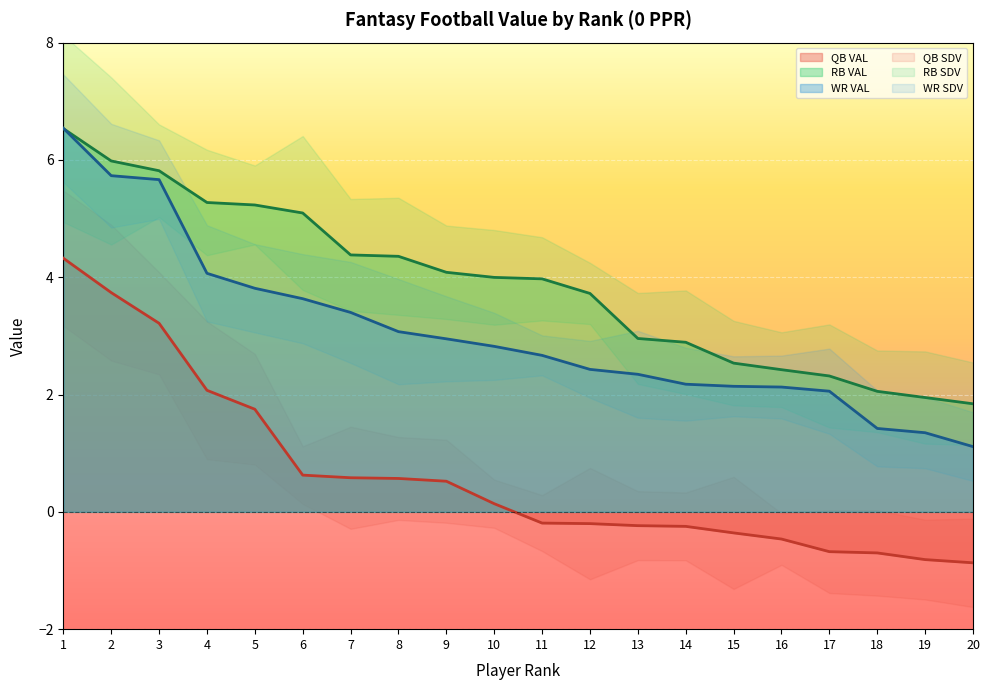

The WR VAL series shows 1.1 at 14. True or false?

False